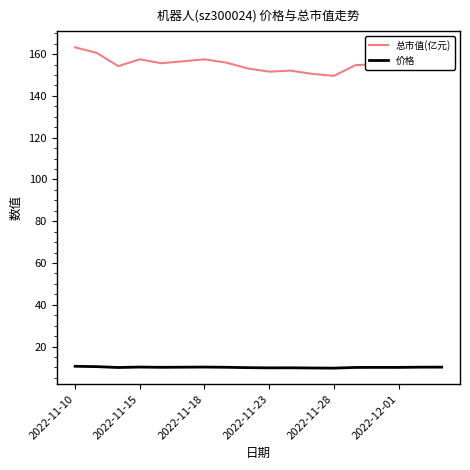

Which series has the largest total across all categories?

总市值(亿元)